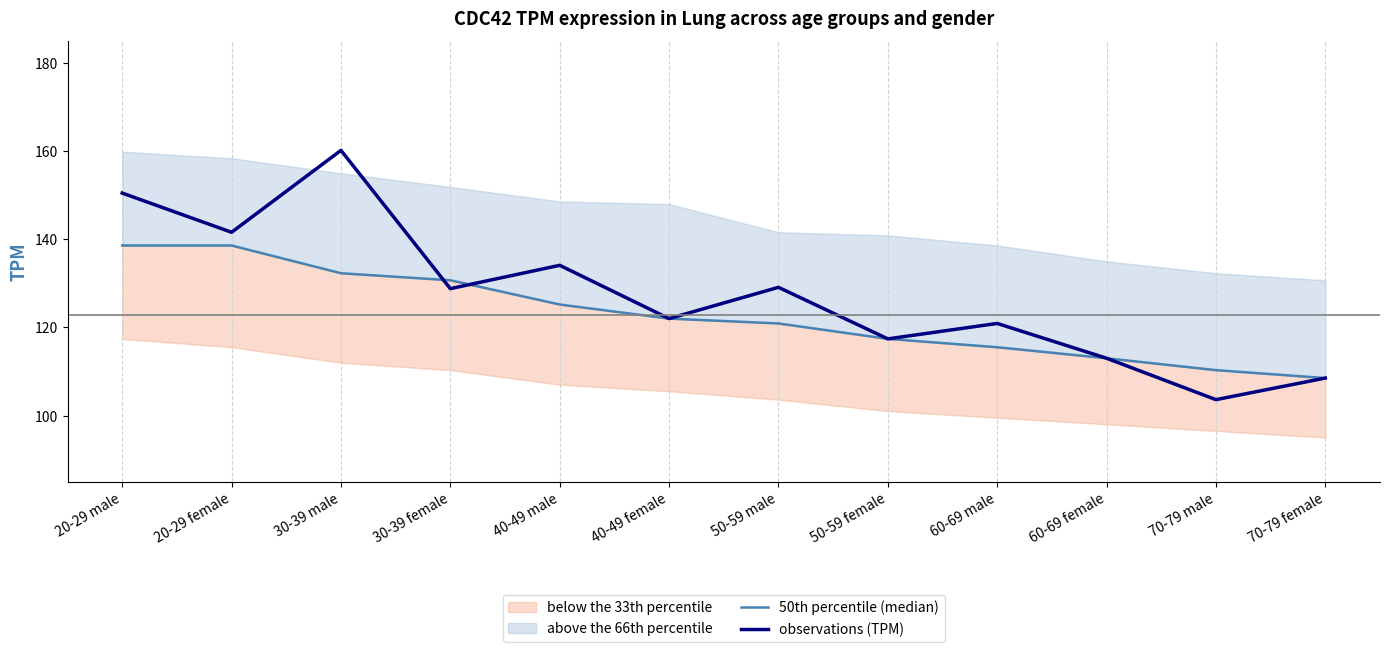

True or false: 50th percentile (median) has more than 0 points higher than both neighbors.

False